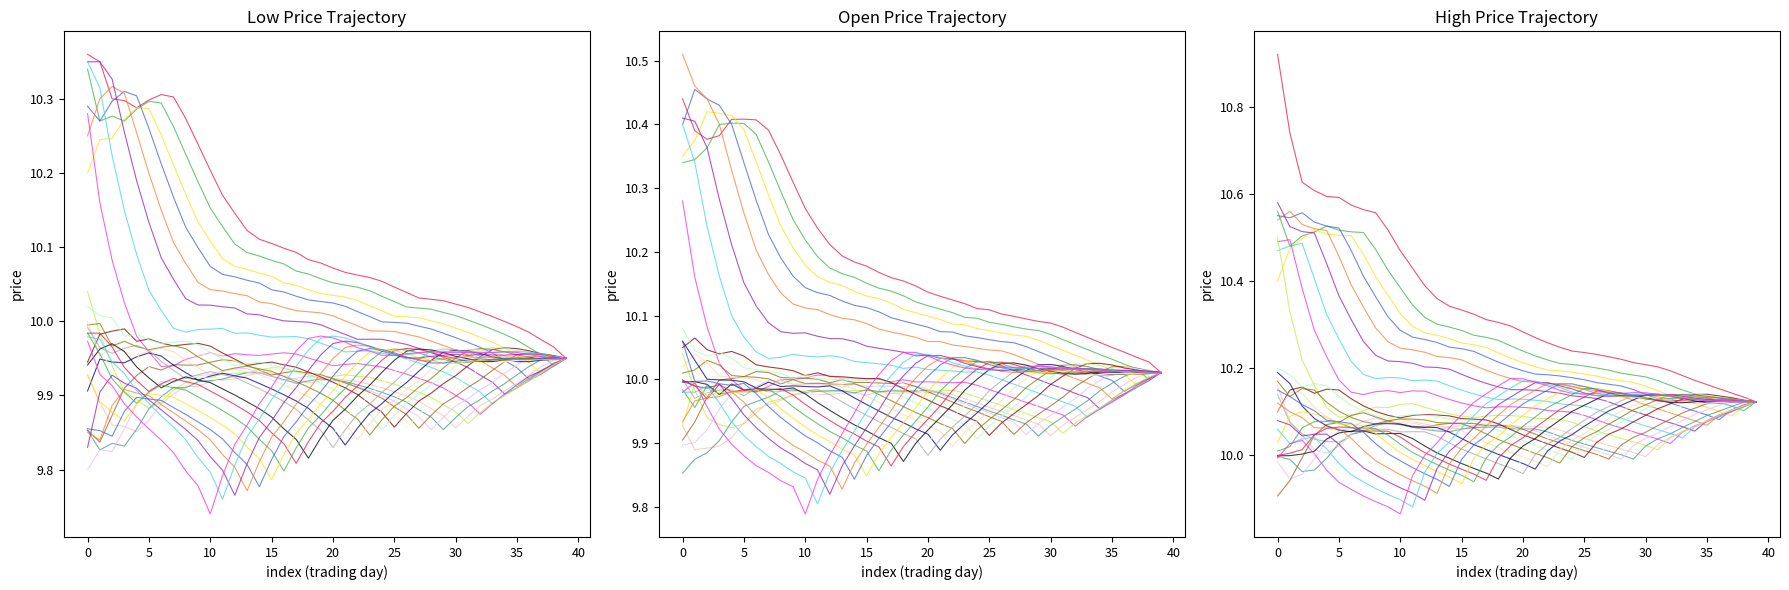

True or false: Price has more than 1 points higher than both neighbors.

True